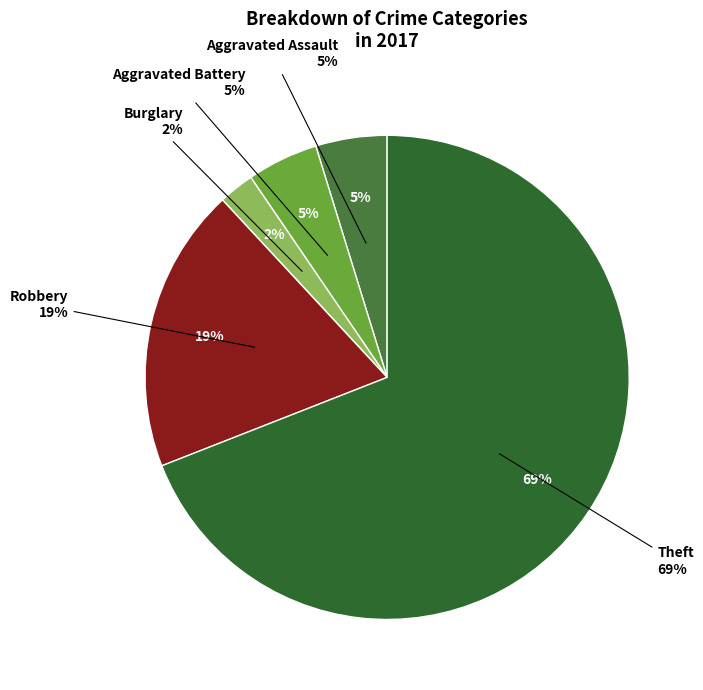

The Robbery slice represents 9% of the pie. True or false?

False